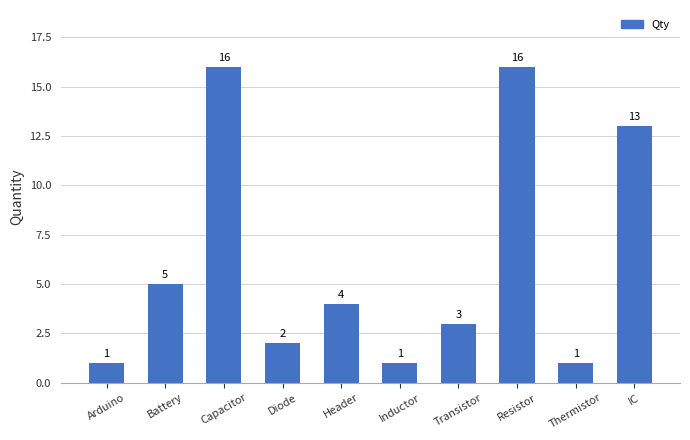

Reading right to left, list all the values displayed in this chart.

13	1	16	3	1	4	2	16	5	1